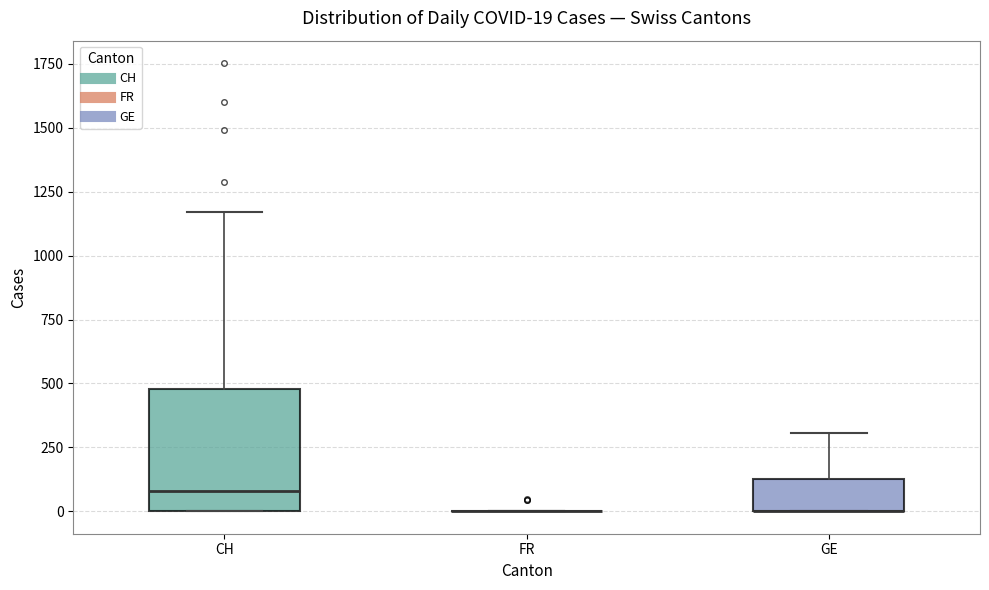

Which box is the tallest, from its lower edge to its upper edge?

CH